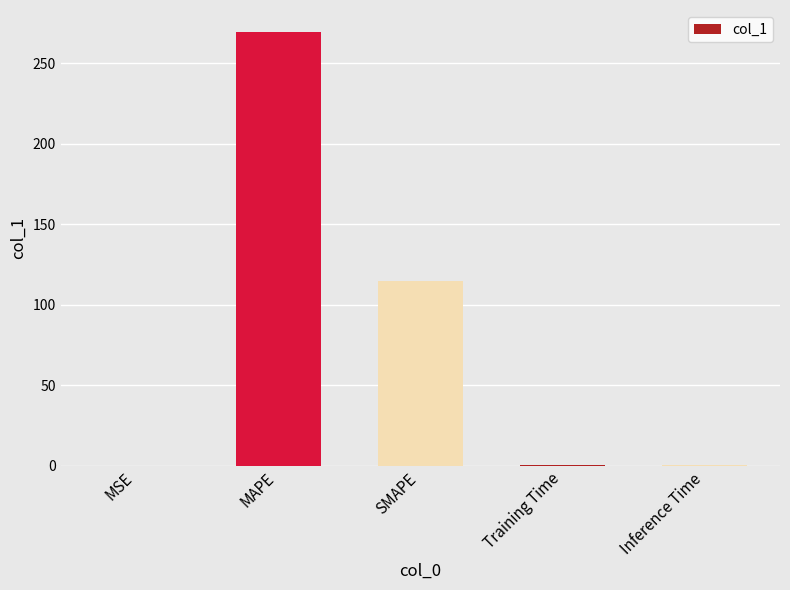

Approximately how many times larger is the value at SMAPE compared to MAPE?

0.4